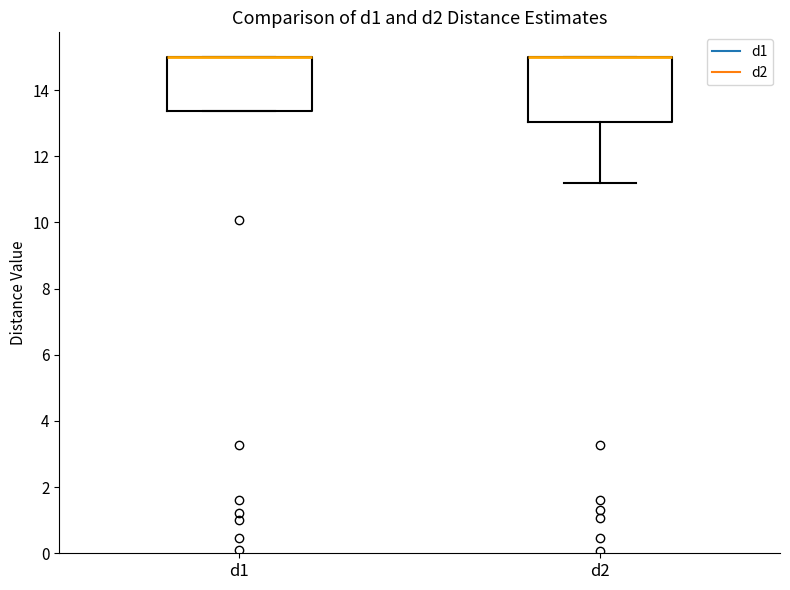

Reading left to right, read every box against the y-axis: the position of its median line, the range the box covers, and the ends of its whiskers. The values are not printed on the chart, so give them approximately, as read against the axis.

d1: median 15.0 (drawn on the box's upper edge), box 13.4 to 15.0, whiskers 13.4 to 15.0
d2: median 15.0 (drawn on the box's upper edge), box 13.0 to 15.0, whiskers 11.2 to 15.0